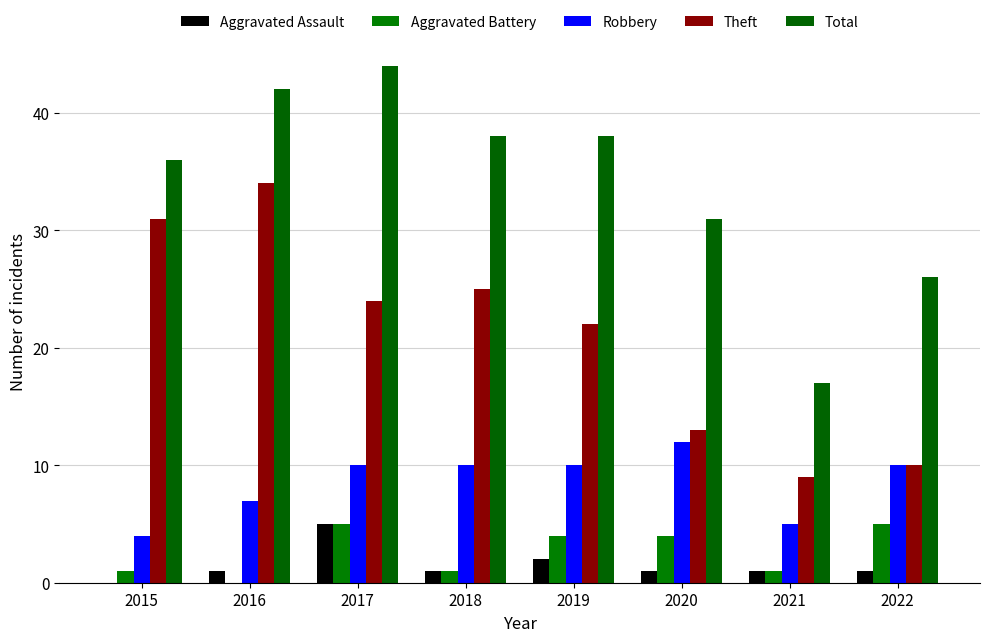

Rank the series by their maximum value, from lowest to highest.

Aggravated Assault, Aggravated Battery, Robbery, Theft, Total